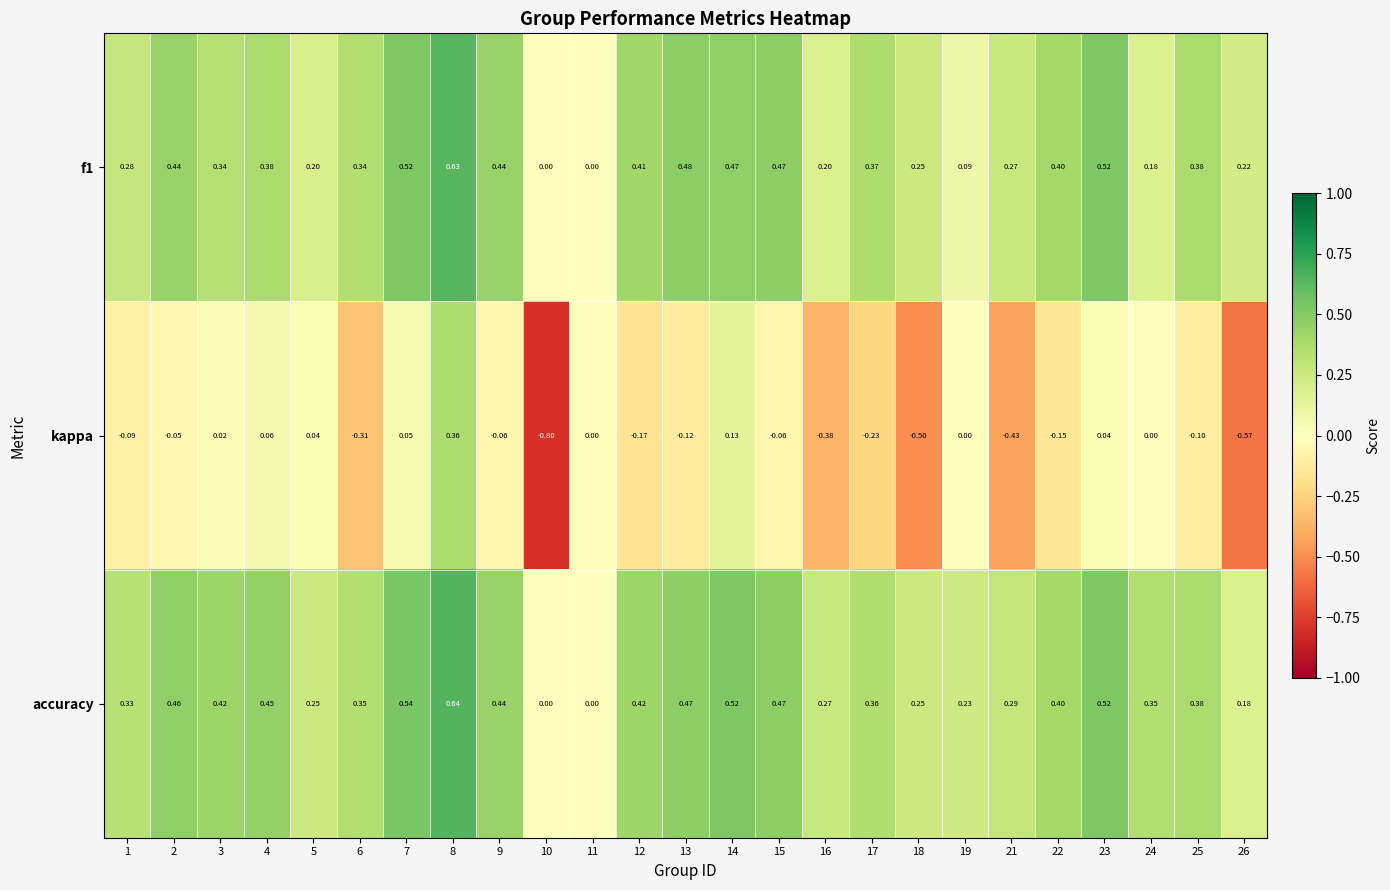

What is the spread (max minus min) of values at 26?

0.8